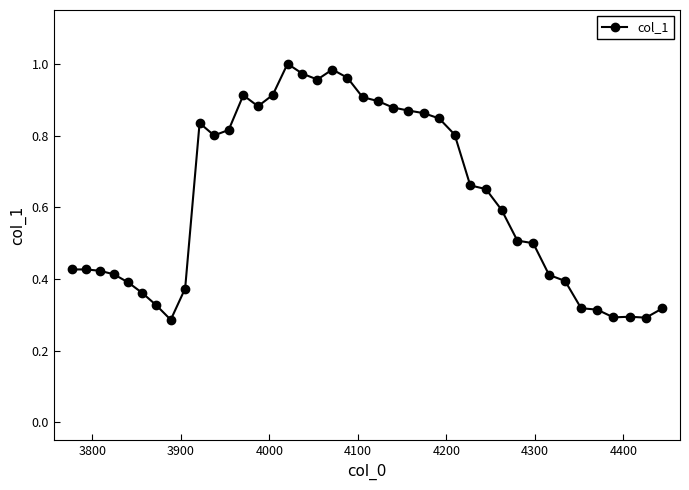

True or false: the data has more than 1 interior local peaks.

True